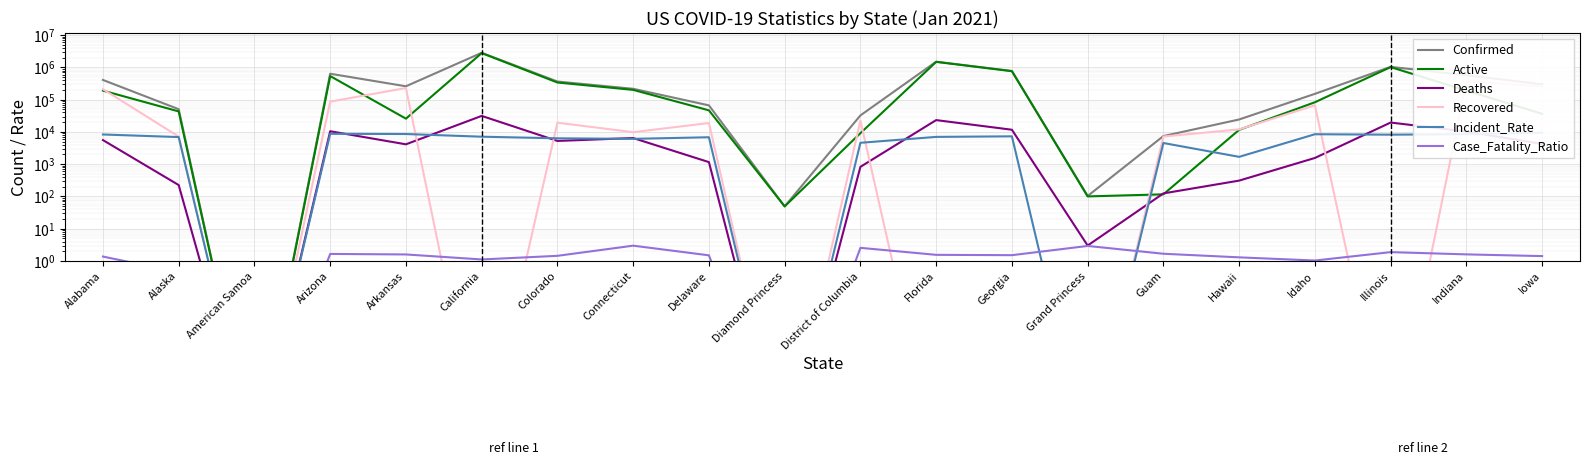

How many intersections are there between Incident_Rate and Active?

2